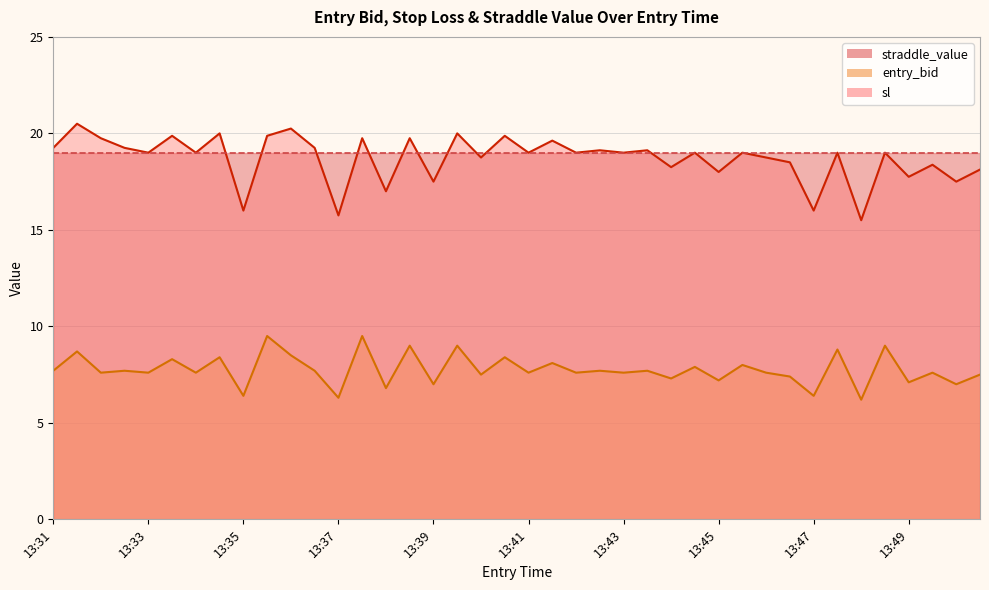

Between 13:37 and 13:45, which series saw the biggest shift?

sl